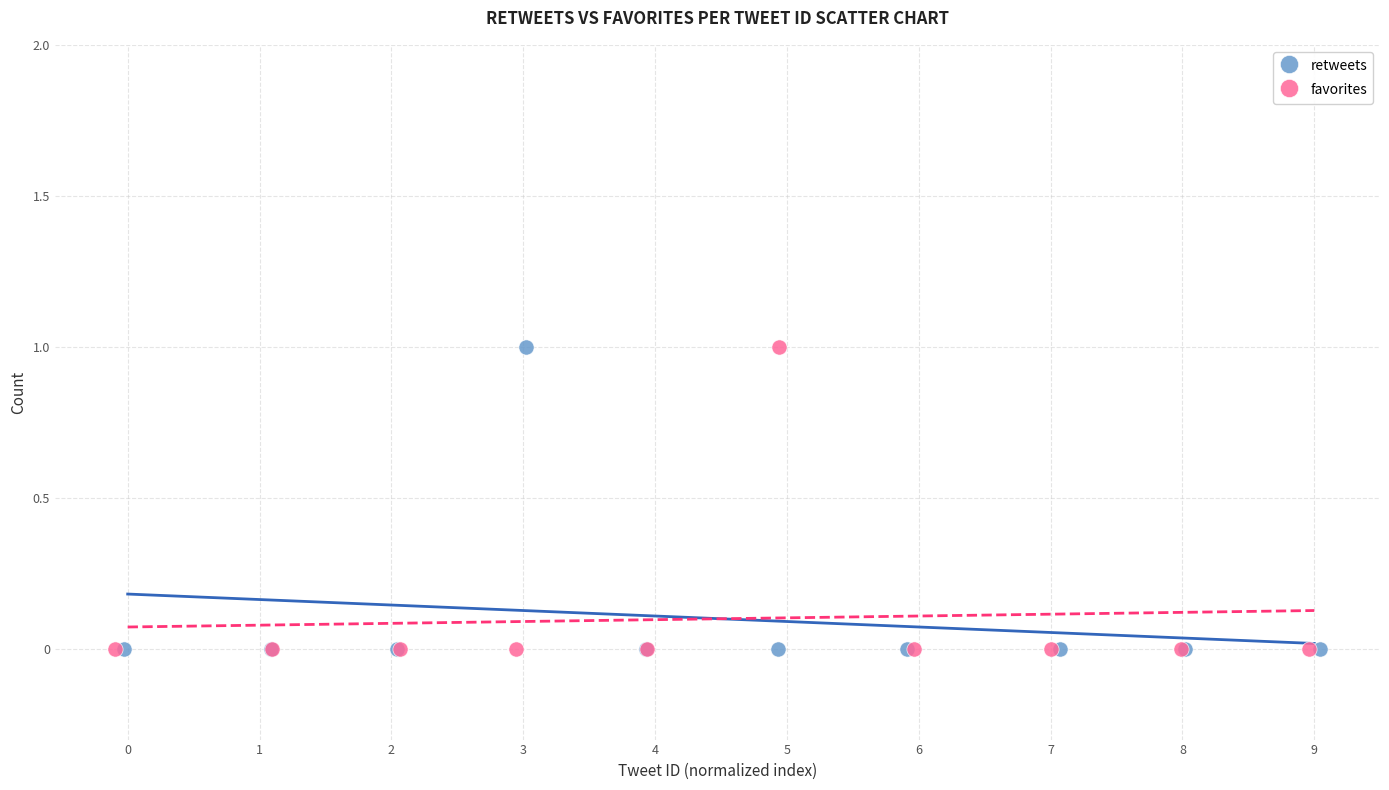

What are all the series names shown in the legend?

retweets, favorites